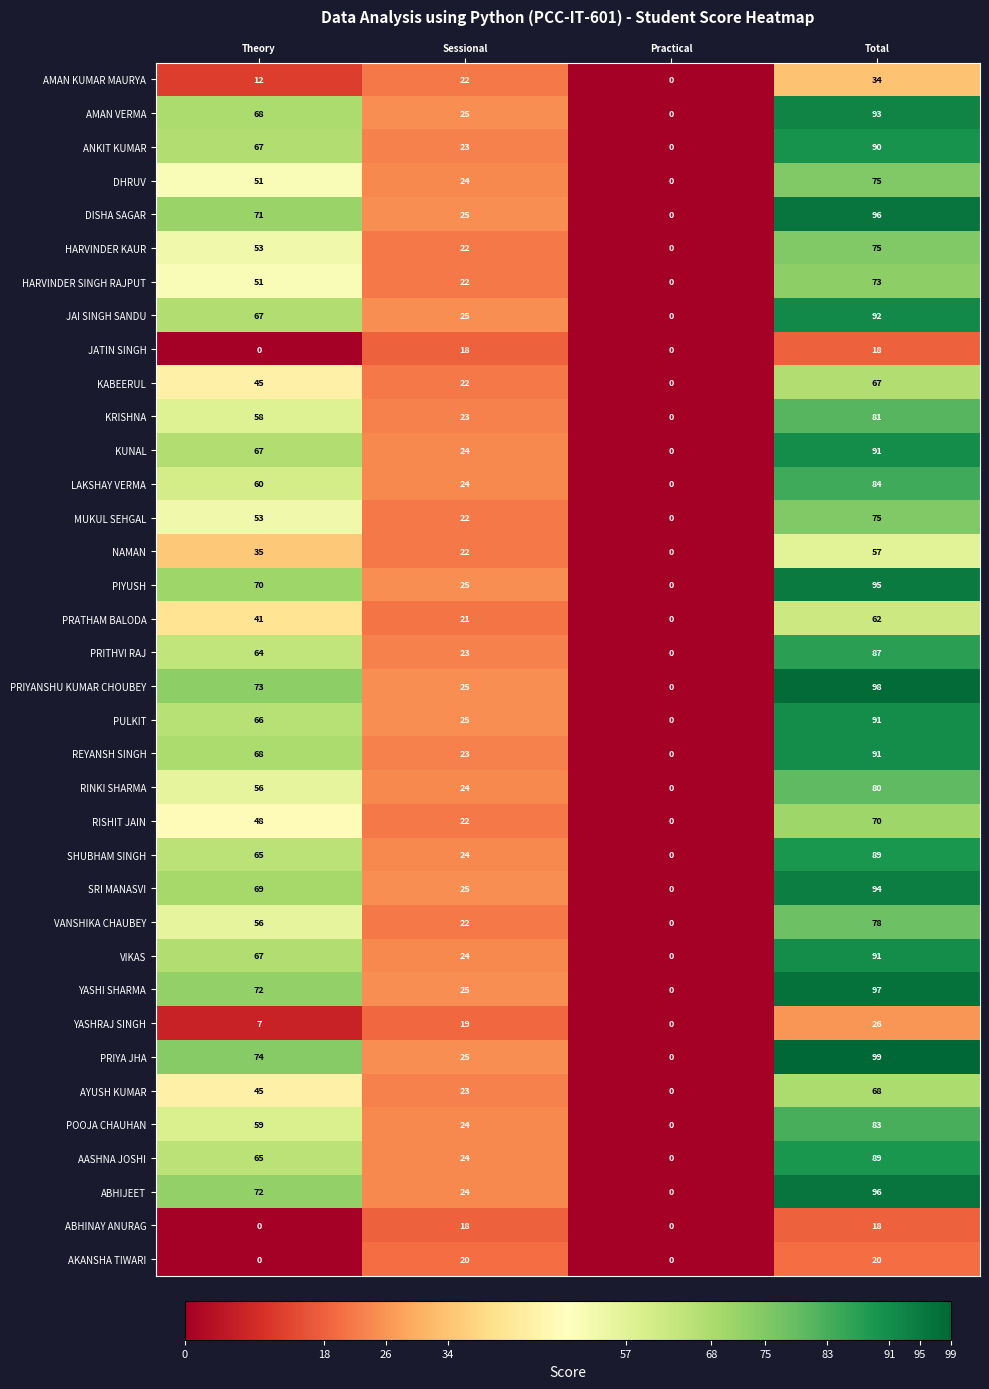

What is the maximum value for AKANSHA TIWARI?

20